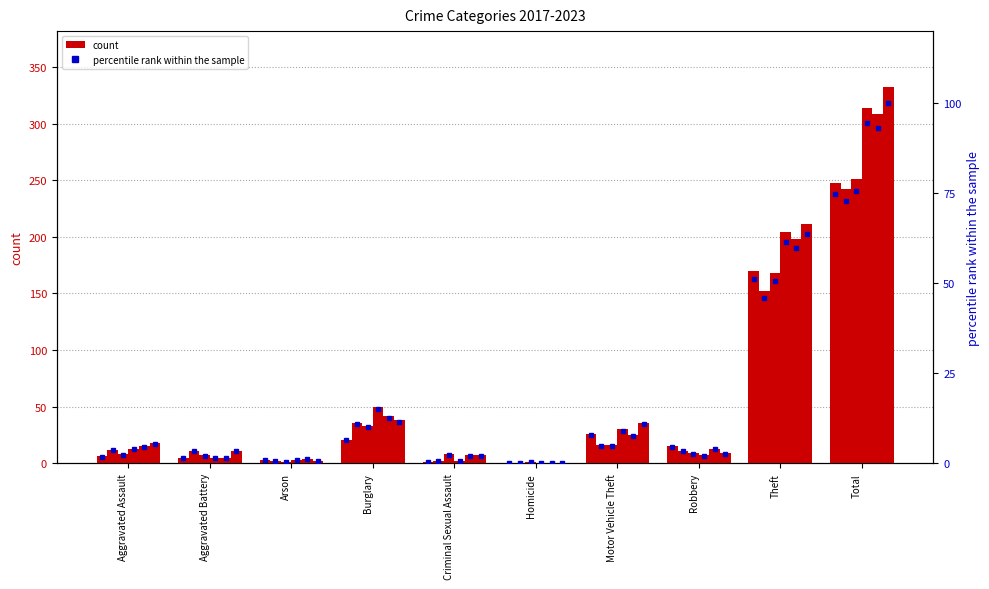

What is the label of the 1st bar from the left?

Aggravated Assault